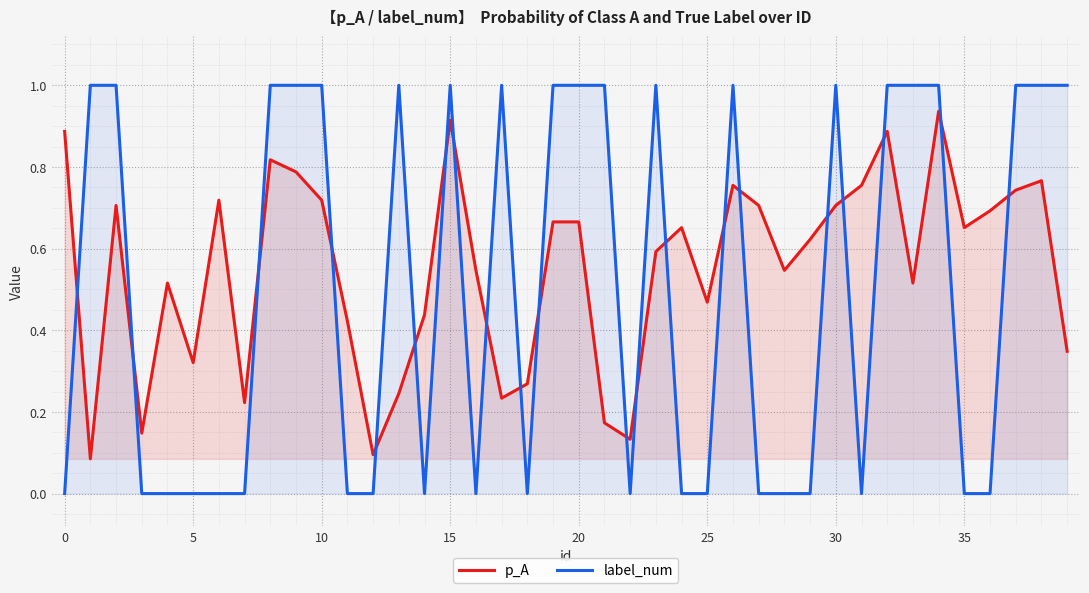

Does the chart display data point markers on the line(s)?

No